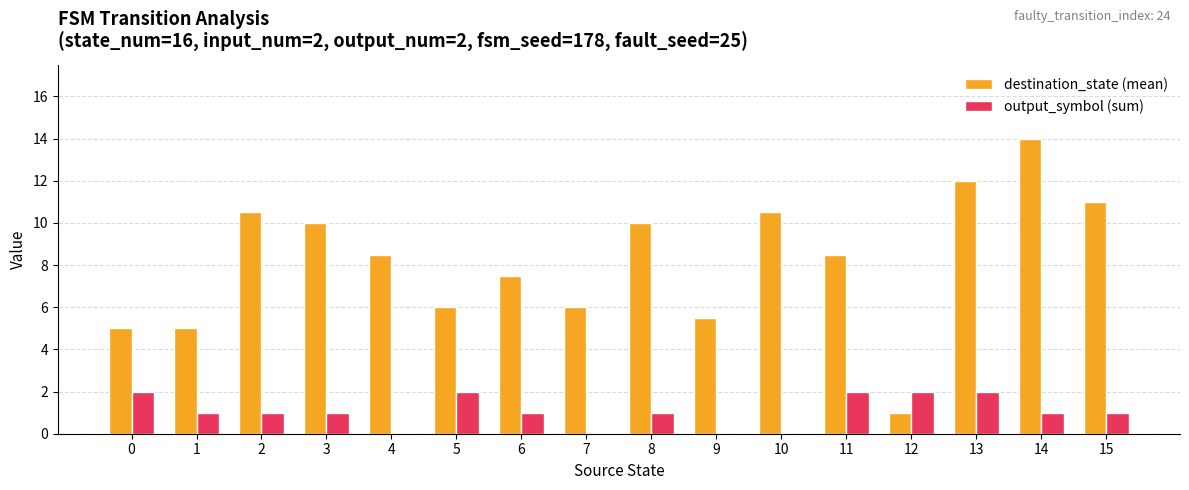

How many output_symbol (sum) values are between 1 and 2?

12